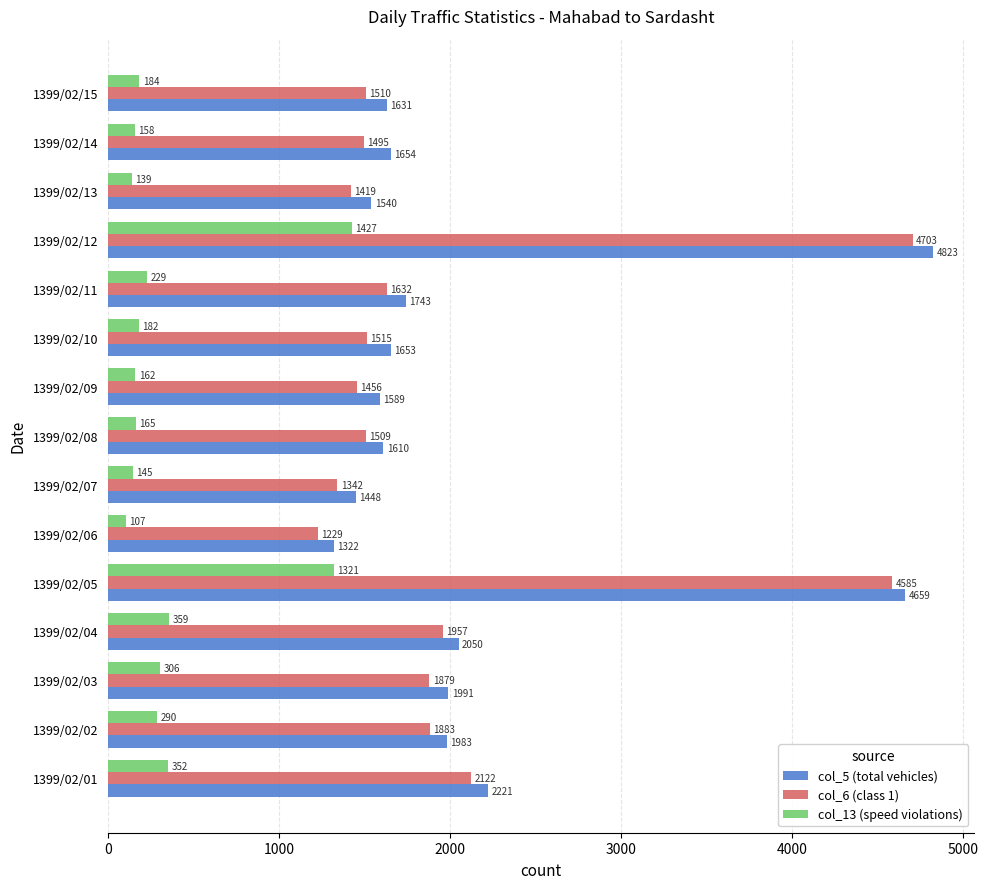

Is the value of col_13 (speed violations) at 1399/02/07 greater than the value of col_6 (class 1) at 1399/02/09?

No